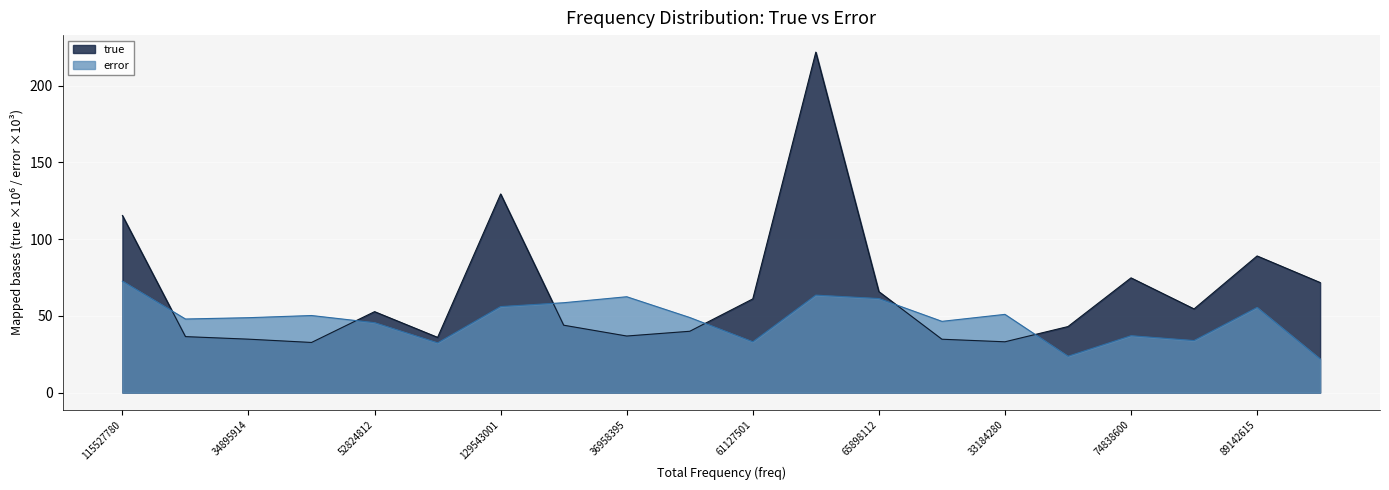

How many interior local valleys does the error series have?

6